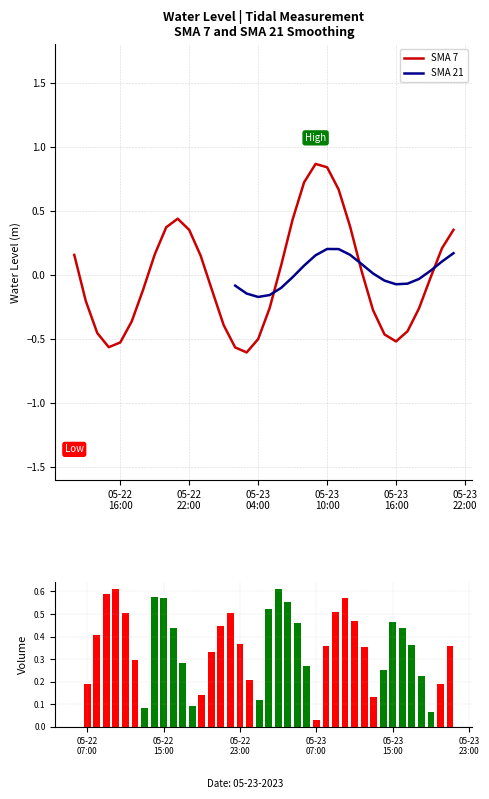

What is the difference between the second highest and second lowest values in the SMA 7 series?

1.3